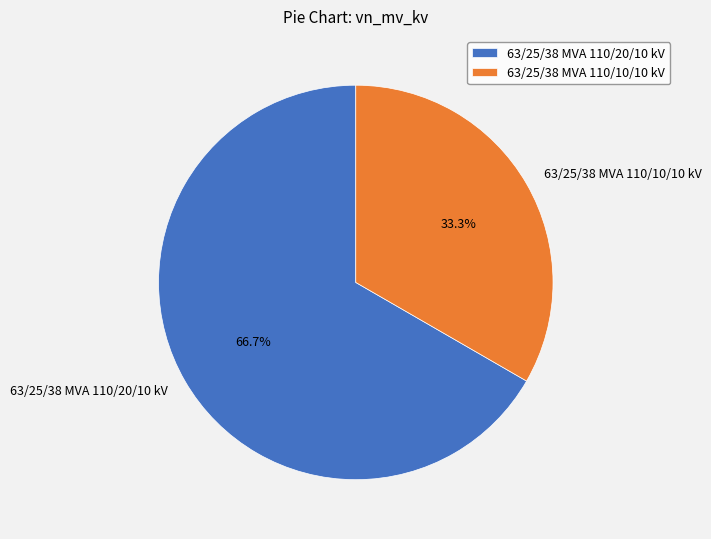

Which slice represents more than half of the pie?

63/25/38 MVA 110/20/10 kV